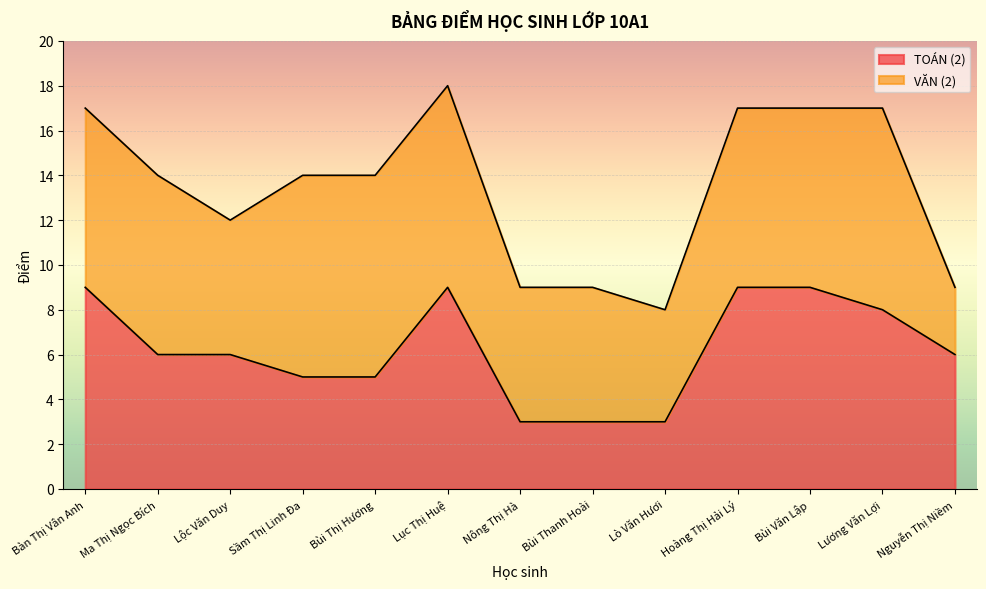

How many lines are shown in the chart?

2